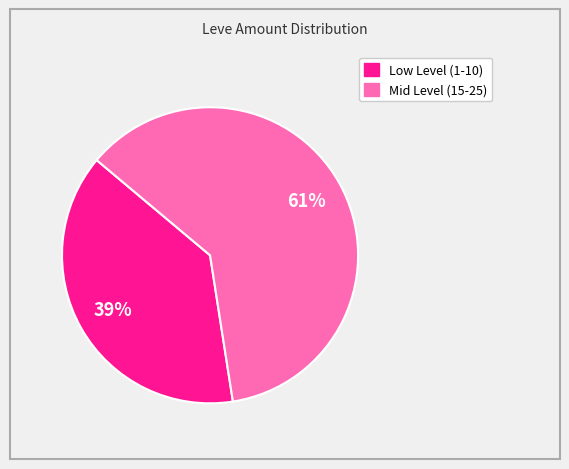

Is there any slice that represents more than half of the pie?

Yes